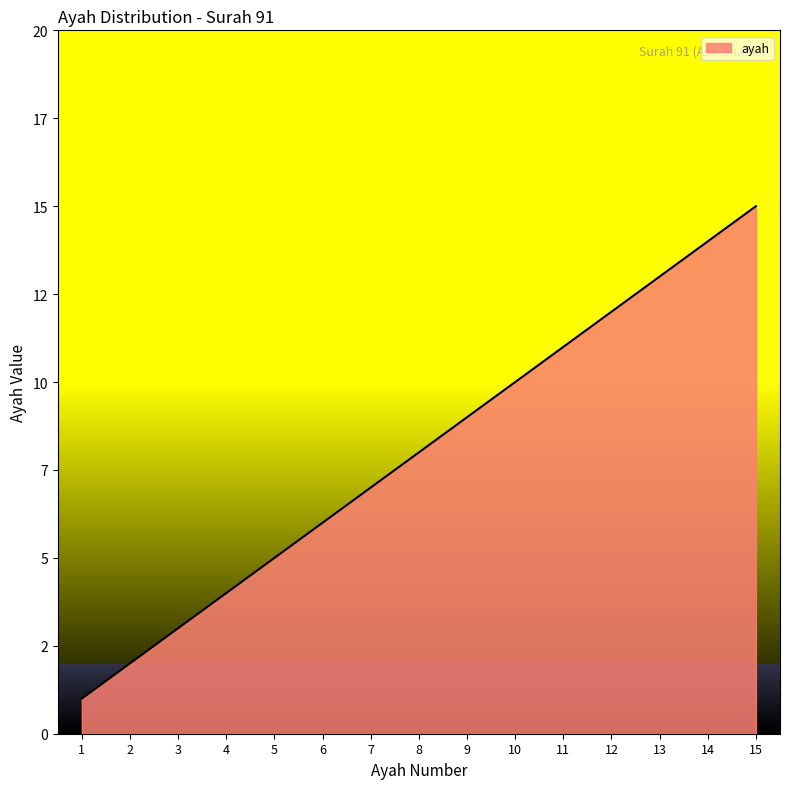

True or false: the data has more than 1 interior local peaks.

False